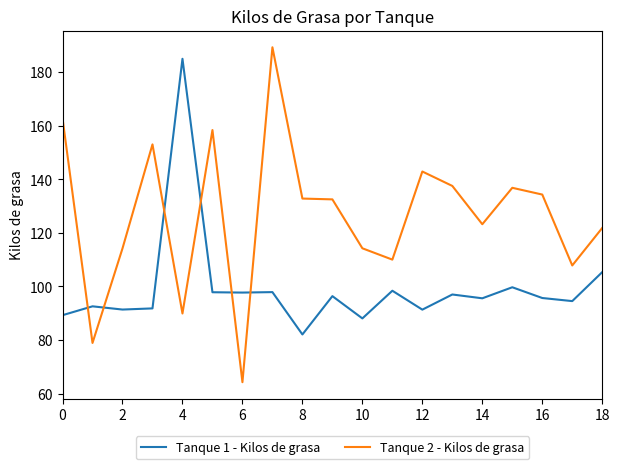

What is the difference between the maximum and minimum values in the Tanque 2 - Kilos de grasa series?

125.0